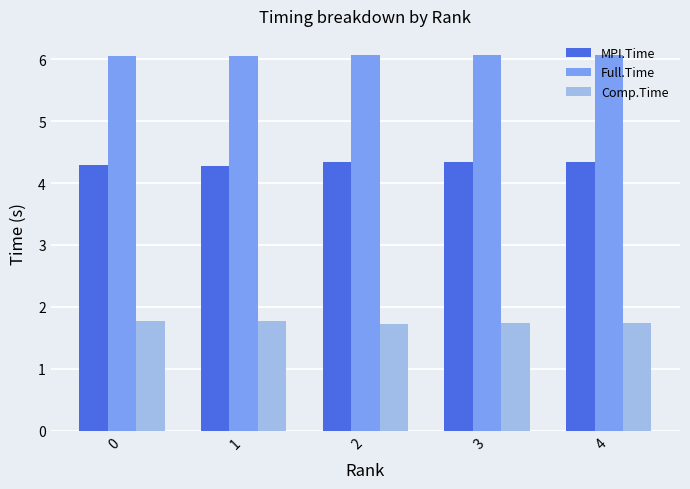

Reading left to right, transcribe all the data shown in this chart.

MPI.Time: 0=4.3	1=4.3	2=4.3	3=4.3	4=4.3
Full.Time: 0=6.1	1=6.1	2=6.1	3=6.1	4=6.1
Comp.Time: 0=1.8	1=1.8	2=1.7	3=1.7	4=1.7